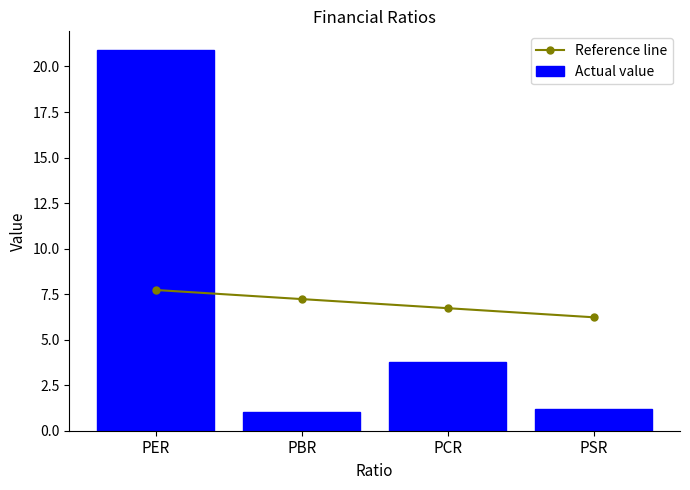

At which category does the chart reach its peak across all series?

PER